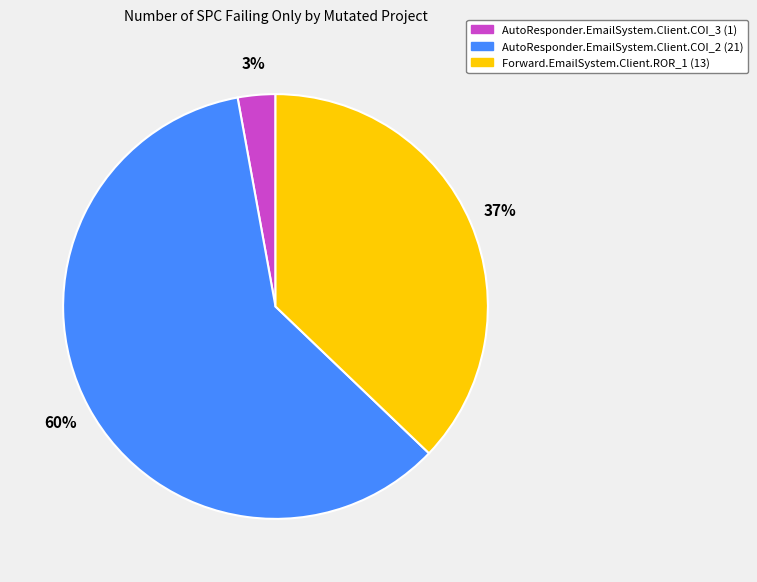

True or false: Forward.EmailSystem.Client.ROR_1 accounts for 37% of the total.

True